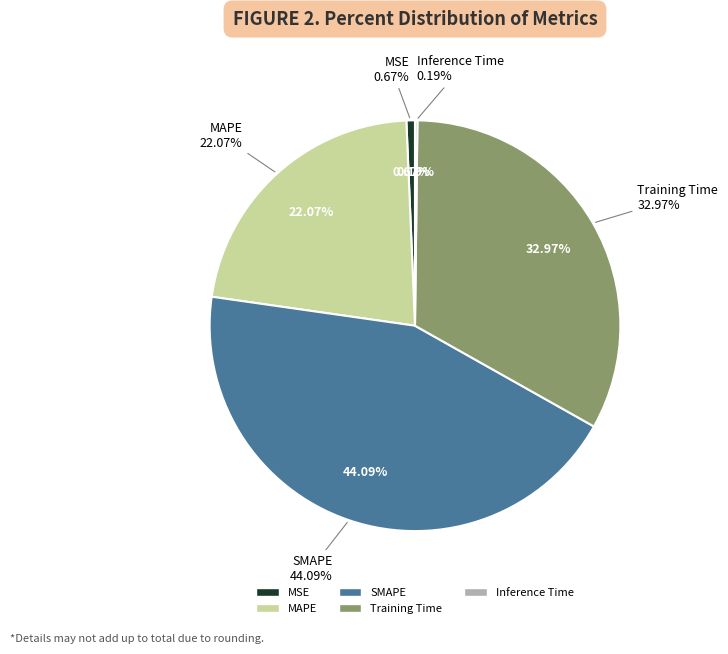

How many slices are in this pie chart?

5